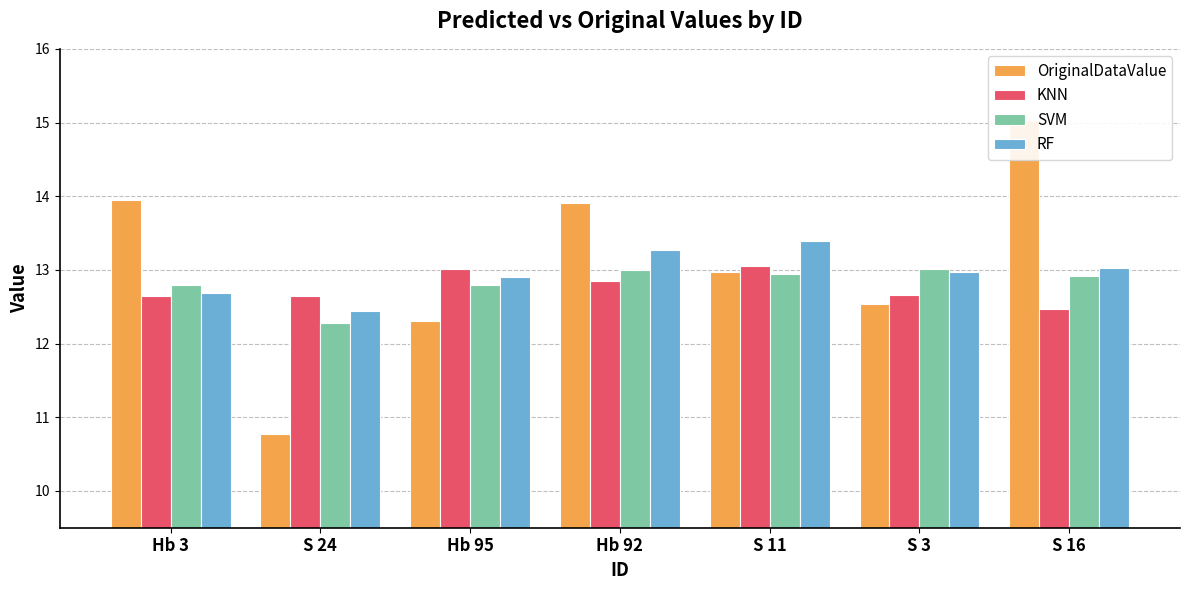

Reading left to right, extract all data points from this chart.

OriginalDataValue: Hb 3=13.9	S 24=10.8	Hb 95=12.3	Hb 92=13.9	S 11=13.0	S 3=12.5	S 16=15.0
KNN: Hb 3=12.6	S 24=12.6	Hb 95=13.0	Hb 92=12.9	S 11=13.1	S 3=12.7	S 16=12.5
SVM: Hb 3=12.8	S 24=12.3	Hb 95=12.8	Hb 92=13.0	S 11=12.9	S 3=13.0	S 16=12.9
RF: Hb 3=12.7	S 24=12.4	Hb 95=12.9	Hb 92=13.3	S 11=13.4	S 3=13.0	S 16=13.0